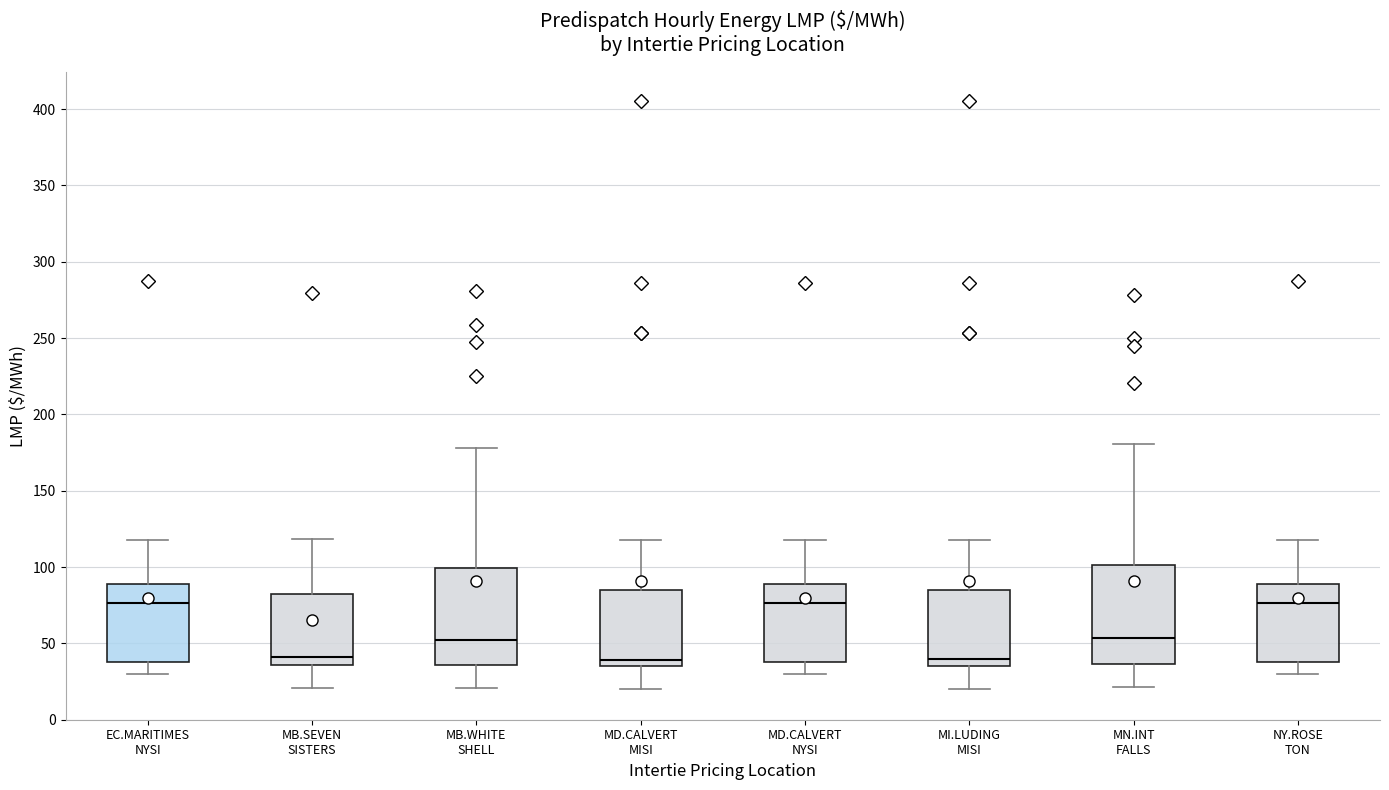

Where does the upper whisker of the box for MI.LUDING MISI end on the y-axis? The values are not printed on the chart, so give them approximately, as read against the axis.

120